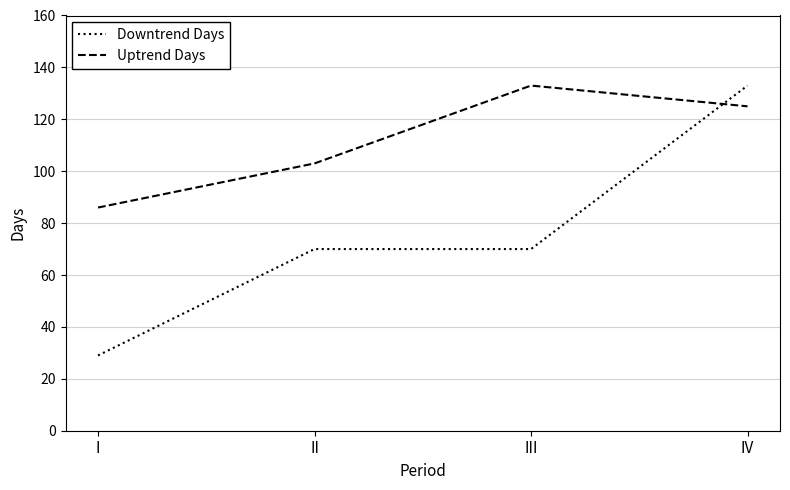

Reading left to right, what are all the values shown in this chart?

Downtrend Days: 29	70	70	133
Uptrend Days: 86	103	133	125